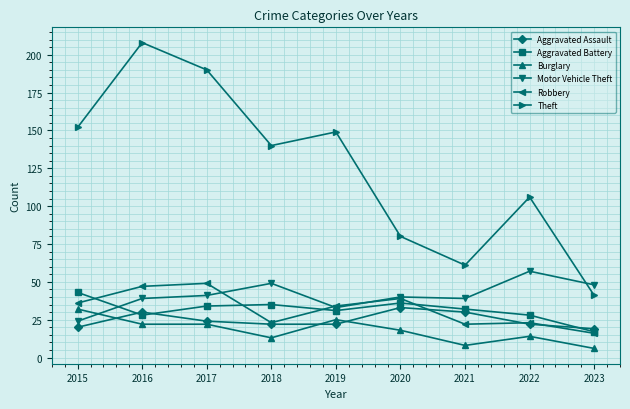

Reading left to right, extract all data points from this chart.

Aggravated Assault: 20	30	24	22	22	33	30	22	19
Aggravated Battery: 43	28	34	35	31	36	32	28	17
Burglary: 32	22	22	13	25	18	8	14	6
Motor Vehicle Theft: 24	39	41	49	33	40	39	57	48
Robbery: 36	47	49	23	34	39	22	23	16
Theft: 152	208	190	140	149	80	61	106	41